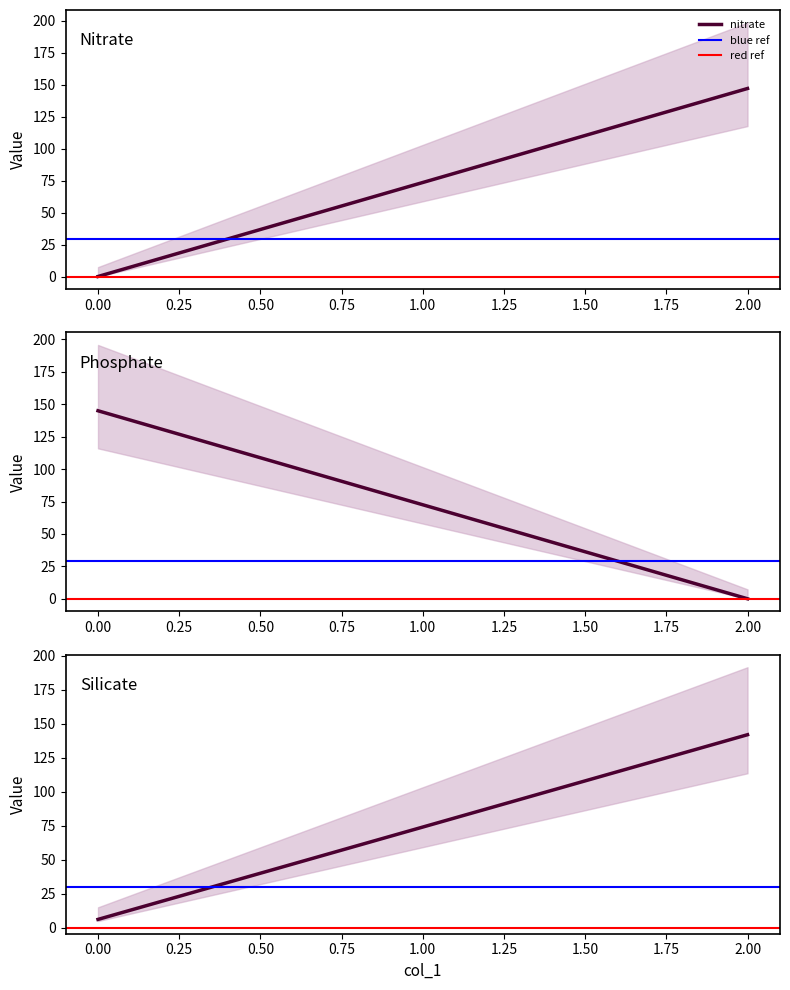

What is the sum of all blue ref values?

59.2